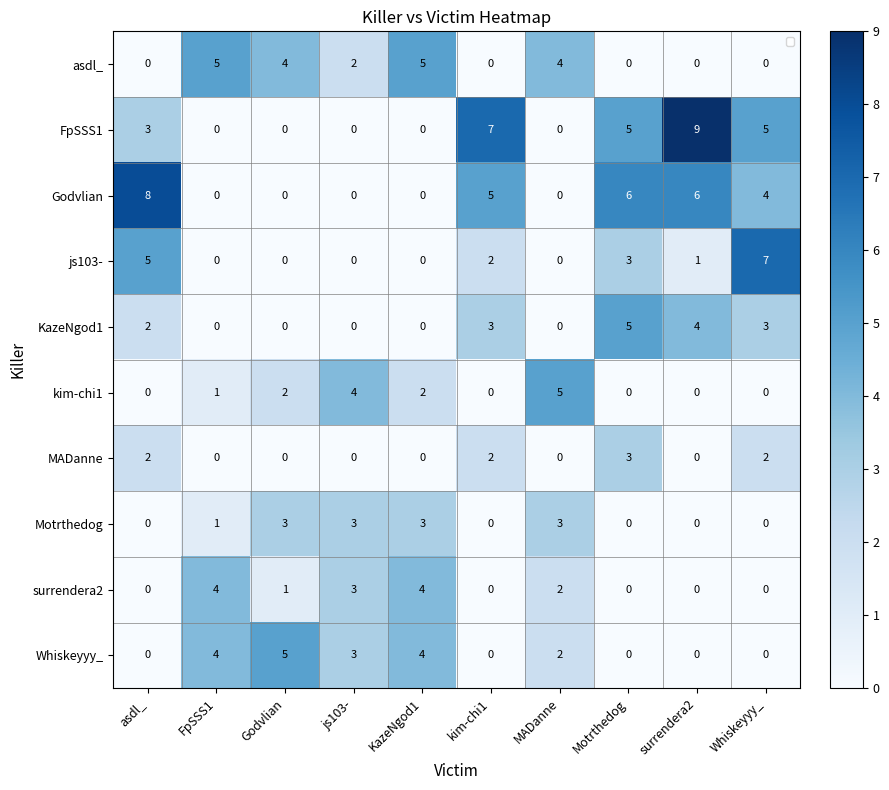

The KazeNgod1 series shows 0 at FpSSS1. True or false?

True